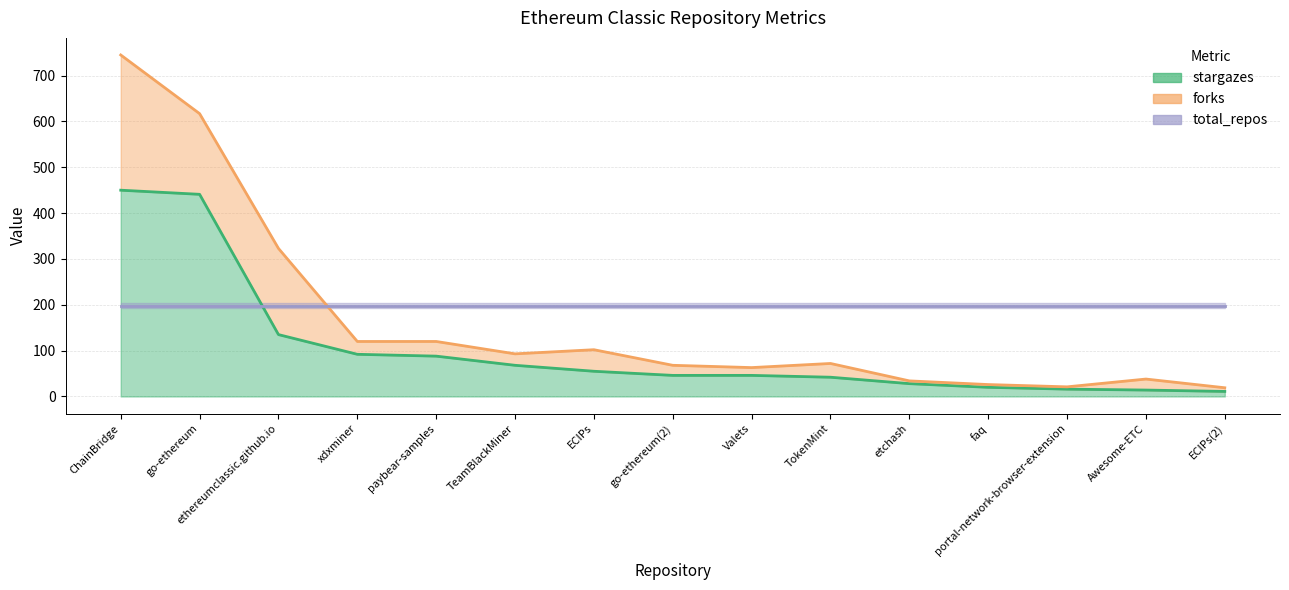

True or false: total_repos has a value of 89 at xdxminer.

False